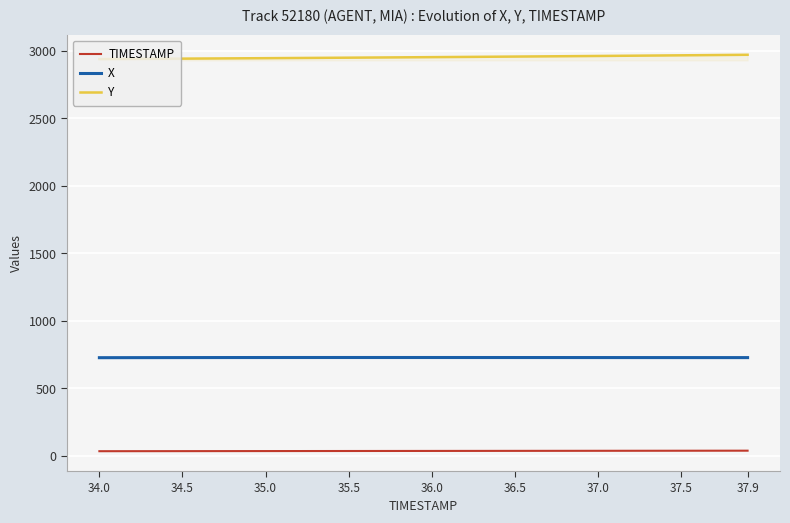

How many categories are shown in the chart?

40